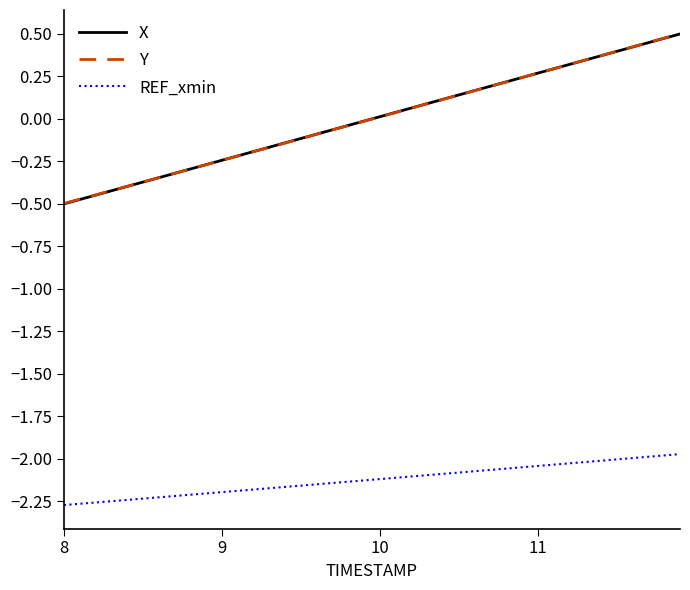

True or false: REF_xmin and Y cross at least once.

False